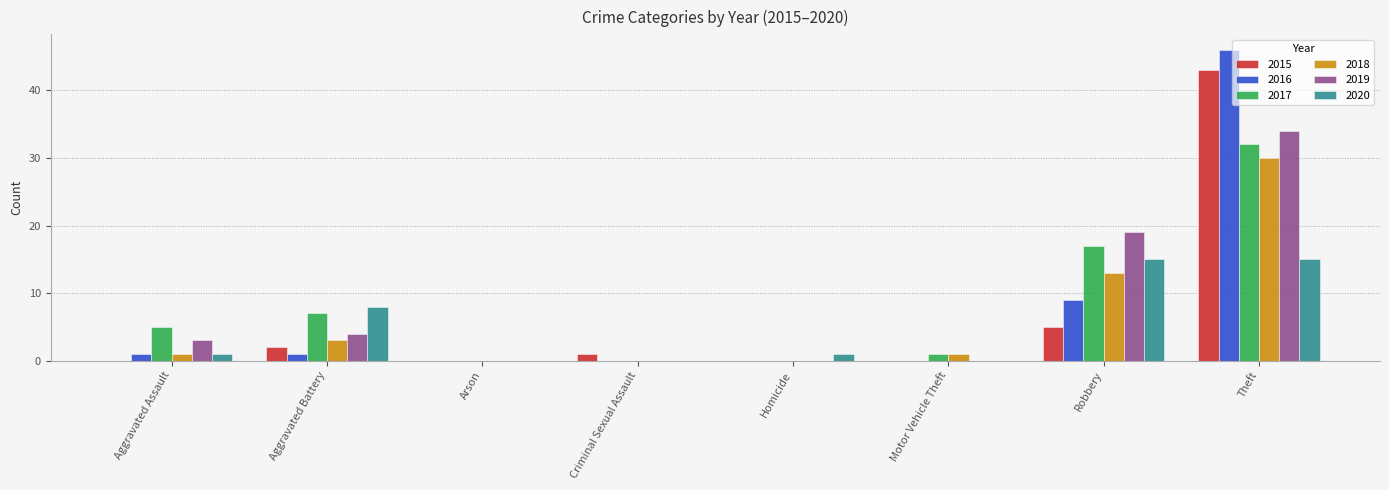

At which category does the chart reach its peak across all series?

Theft